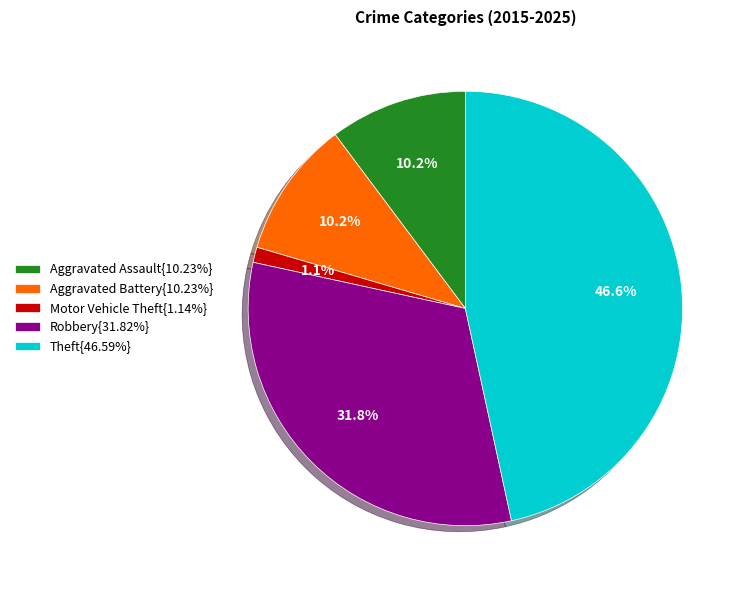

Is there a majority slice in this chart?

No